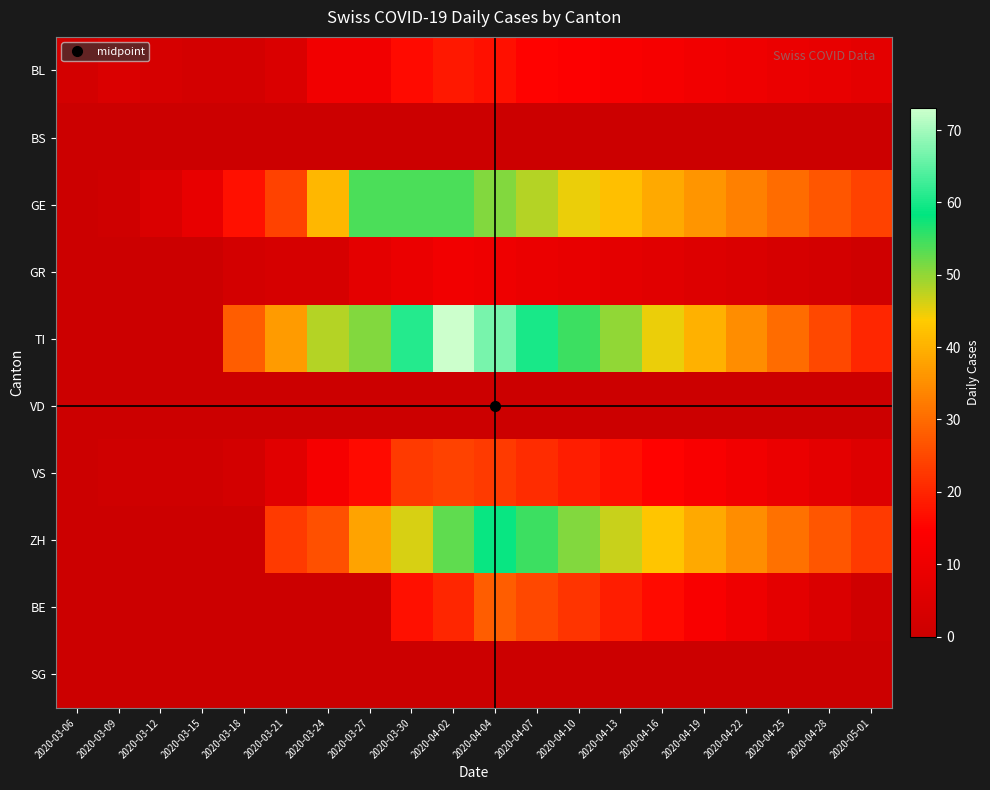

Between 2020-03-18 and 2020-03-27, which is larger?

2020-03-27